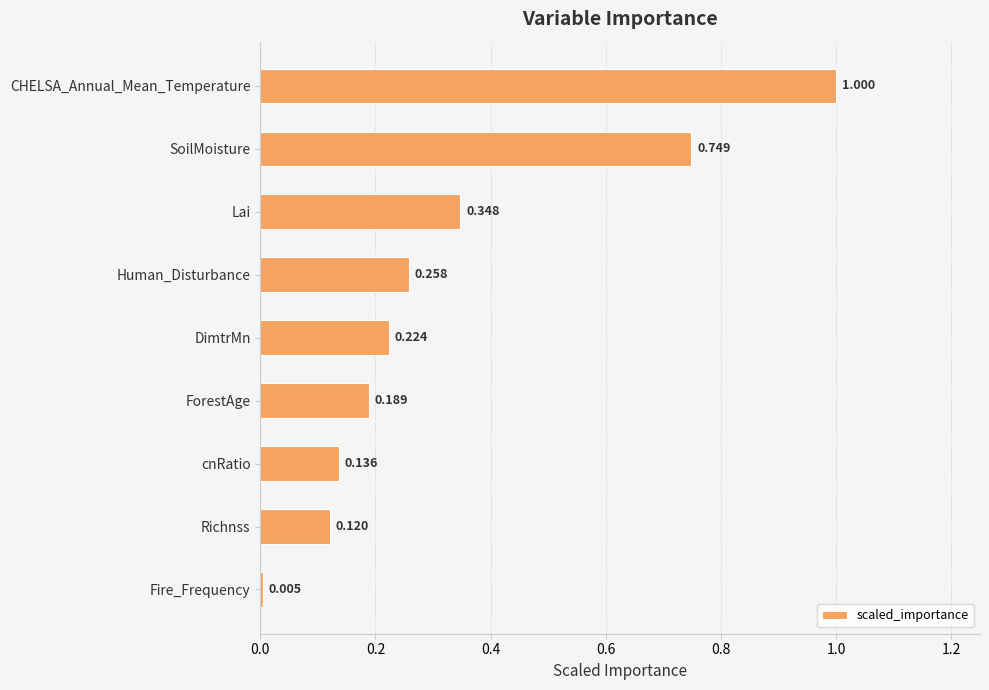

List the labels in order of value, smallest first.

Fire_Frequency, Richnss, cnRatio, ForestAge, DimtrMn, Human_Disturbance, Lai, SoilMoisture, CHELSA_Annual_Mean_Temperature